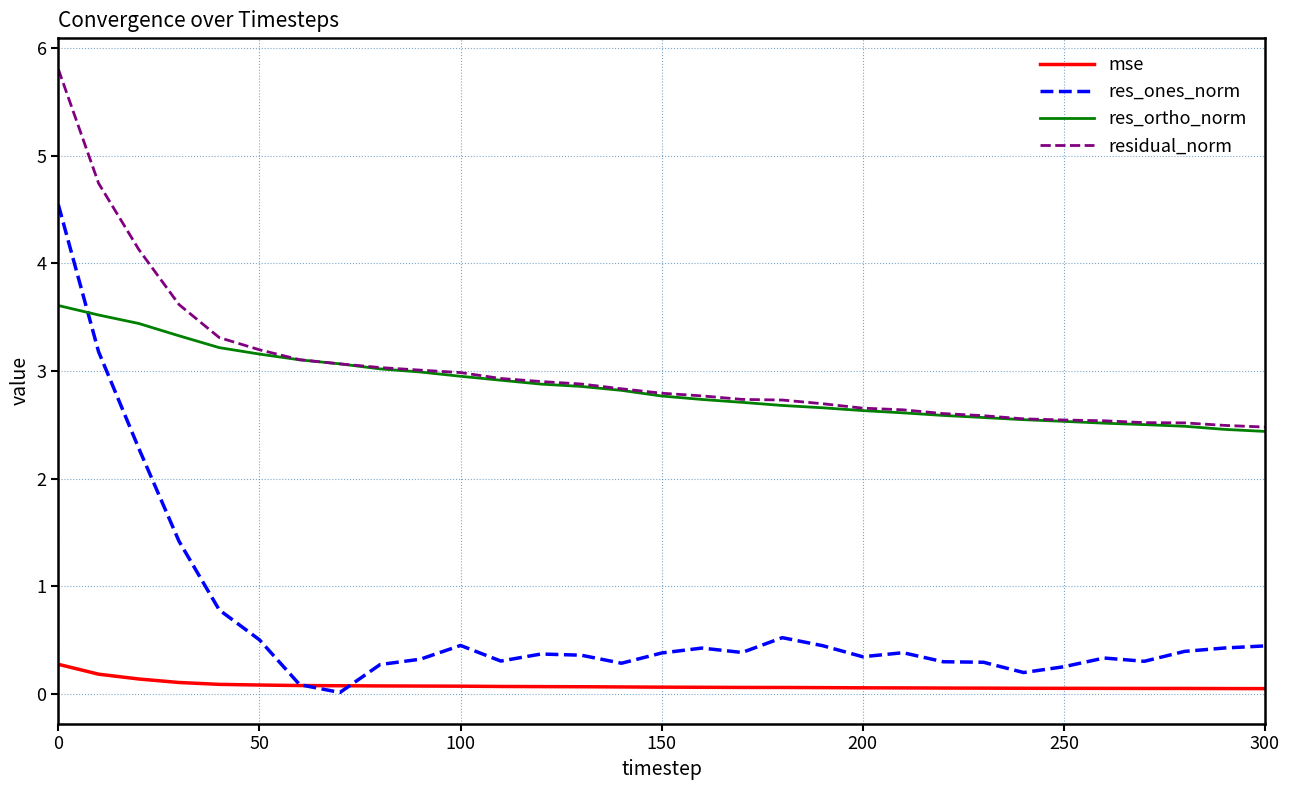

Does the chart display data point markers on the line(s)?

No